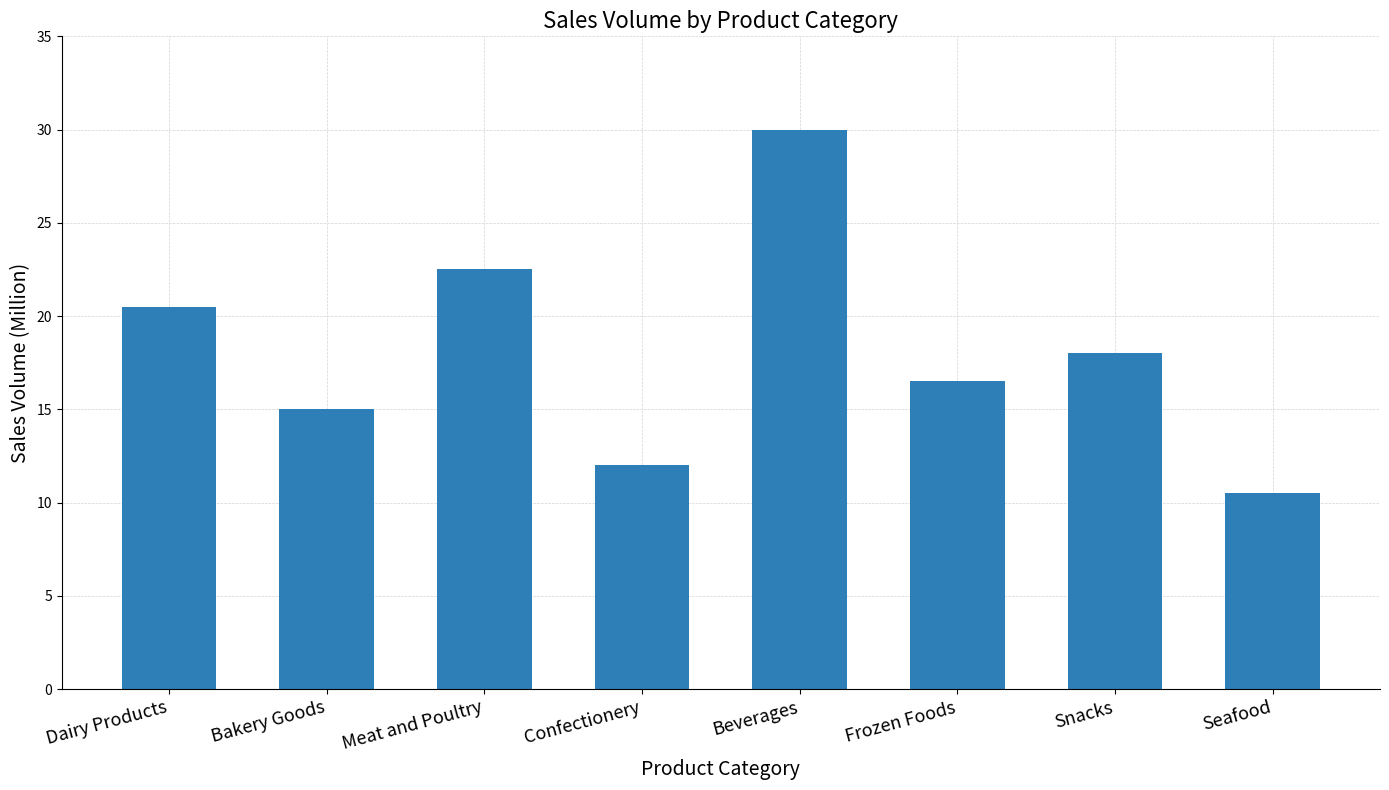

Does the chart contain stacked bars?

No